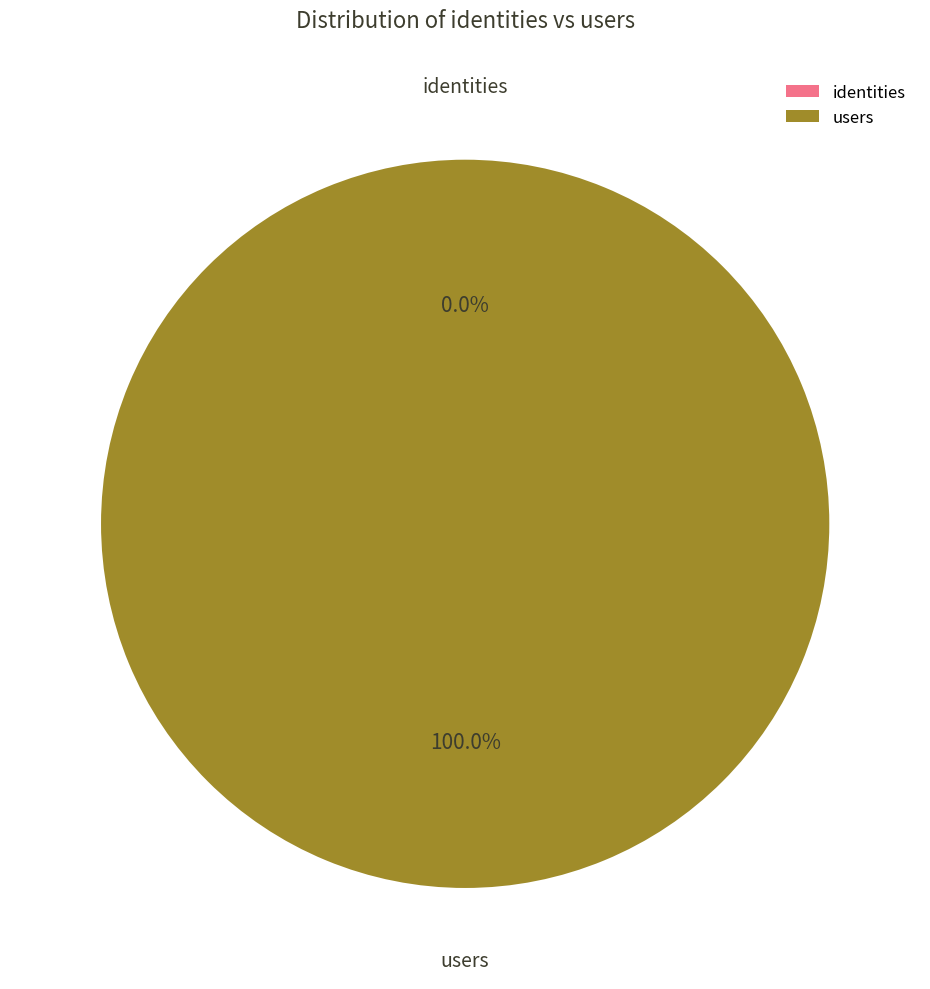

Which slice is the largest?

users